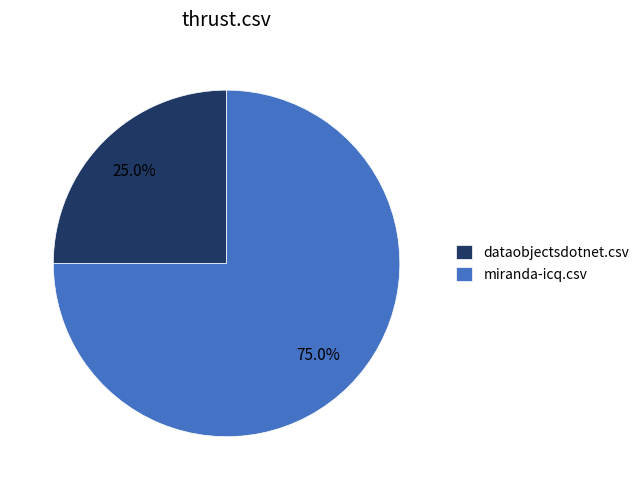

What is the largest slice in the pie chart?

miranda-icq.csv